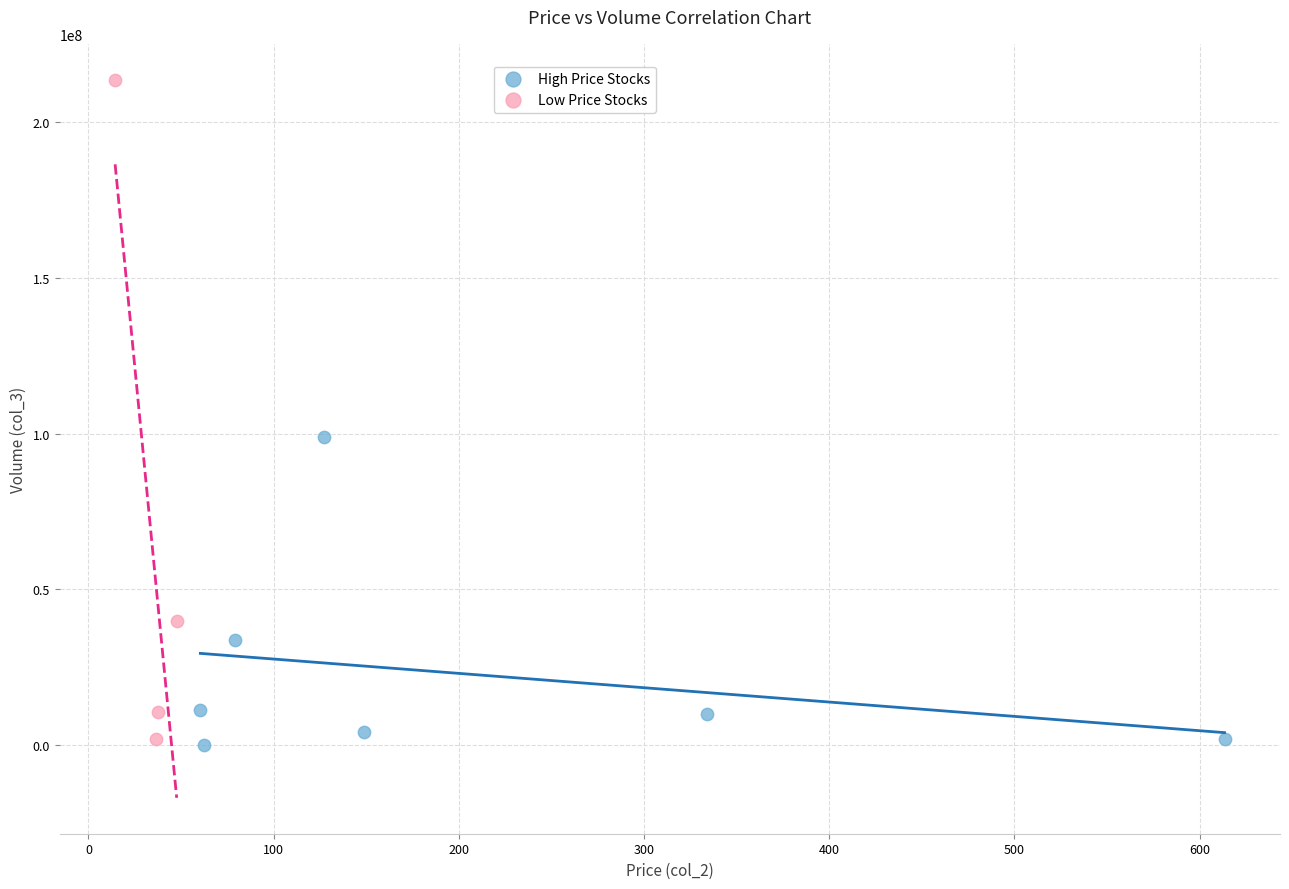

Which series contains the highest Y value?

Low Price Stocks